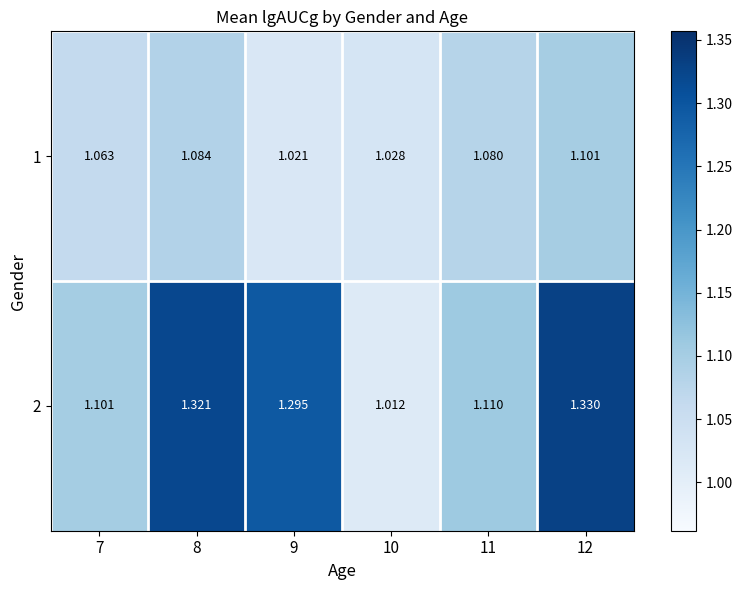

Is the value of 2 at 10 greater than the value of 1 at 11?

No